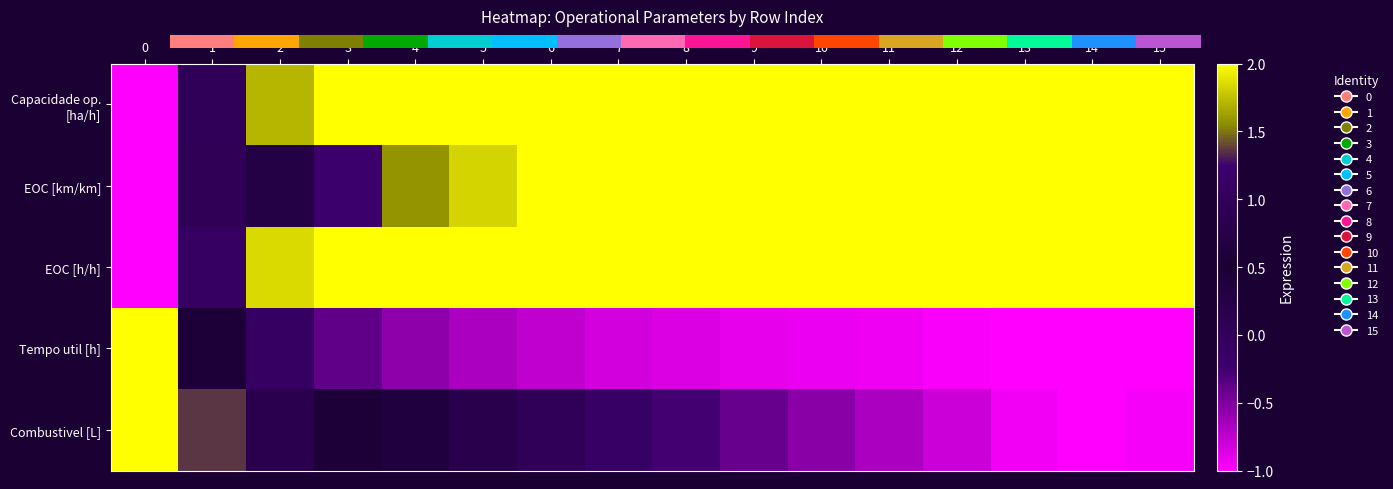

Rank the categories by Tempo util [h] value from highest to lowest.

0, 1, 2, 3, 4, 5, 6, 7, 8, 9, 10, 11, 12, 13, 15, 14